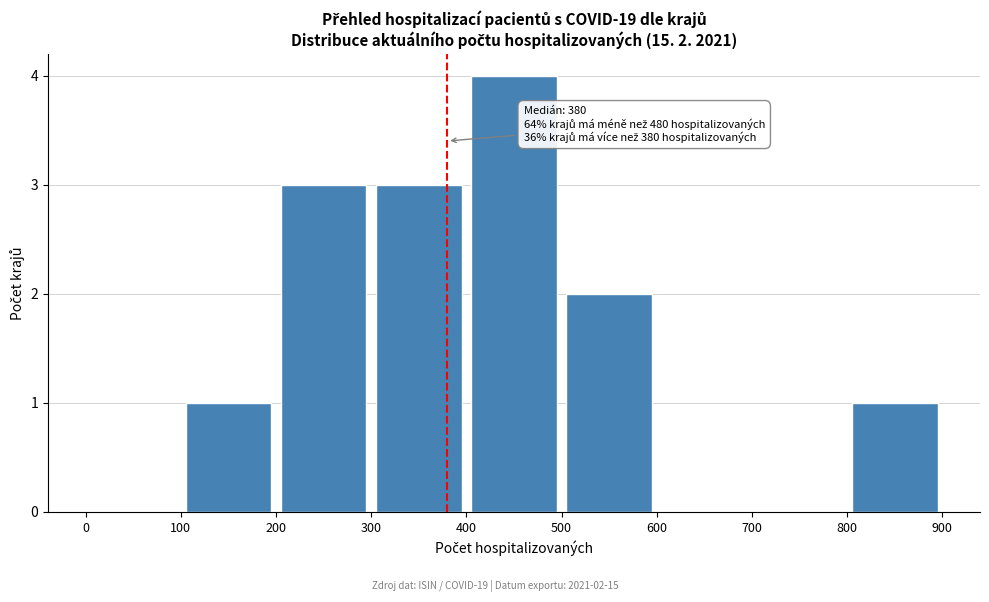

Which range on the x-axis has the tallest bar?

400 to 500